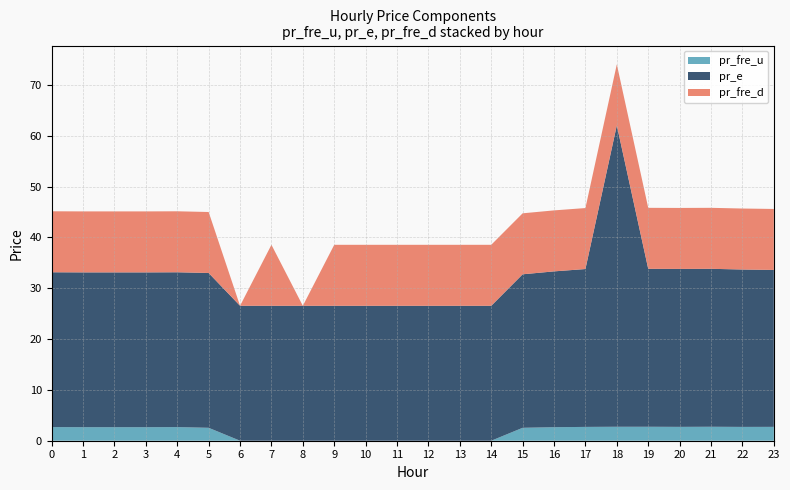

Reading left to right, transcribe all the data shown in this chart.

pr_fre_u: 2.7	2.7	2.7	2.7	2.7	2.5	0.0	0.0	0.0	0.0	0.0	0.0	0.0	0.0	0.0	2.5	2.7	2.7	2.7	2.7	2.7	2.7	2.7	2.7
pr_e: 30.5	30.5	30.5	30.5	30.5	30.5	26.5	26.5	26.5	26.5	26.5	26.5	26.5	26.5	26.5	30.2	30.7	31.1	59.3	31.1	31.1	31.1	31.0	30.9
pr_fre_d: 12.0	12.0	12.0	12.0	12.0	12.0	0.0	12.0	0.0	12.0	12.0	12.0	12.0	12.0	12.0	12.0	12.0	12.0	12.0	12.0	12.0	12.0	12.0	12.0